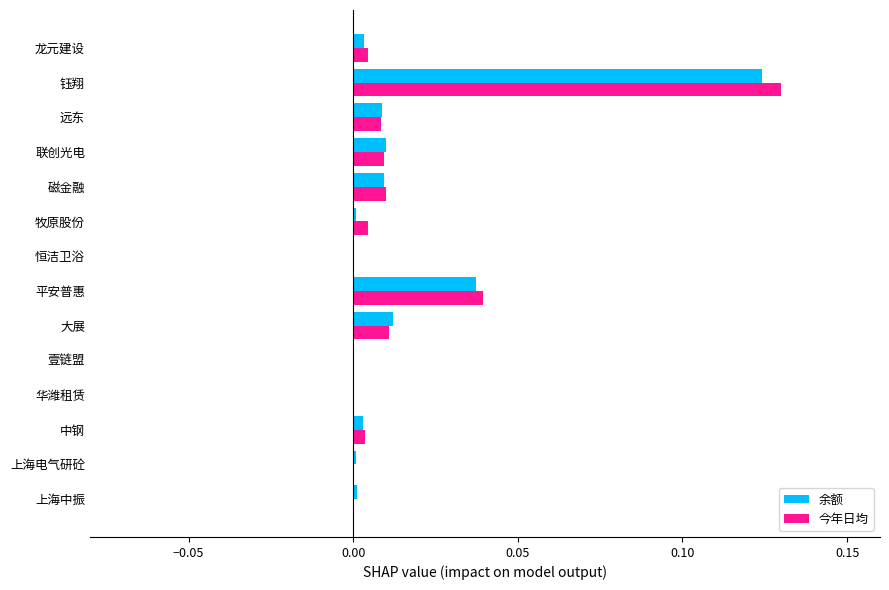

Is it true that 余额 equals 0.0 at 上海中振?

True